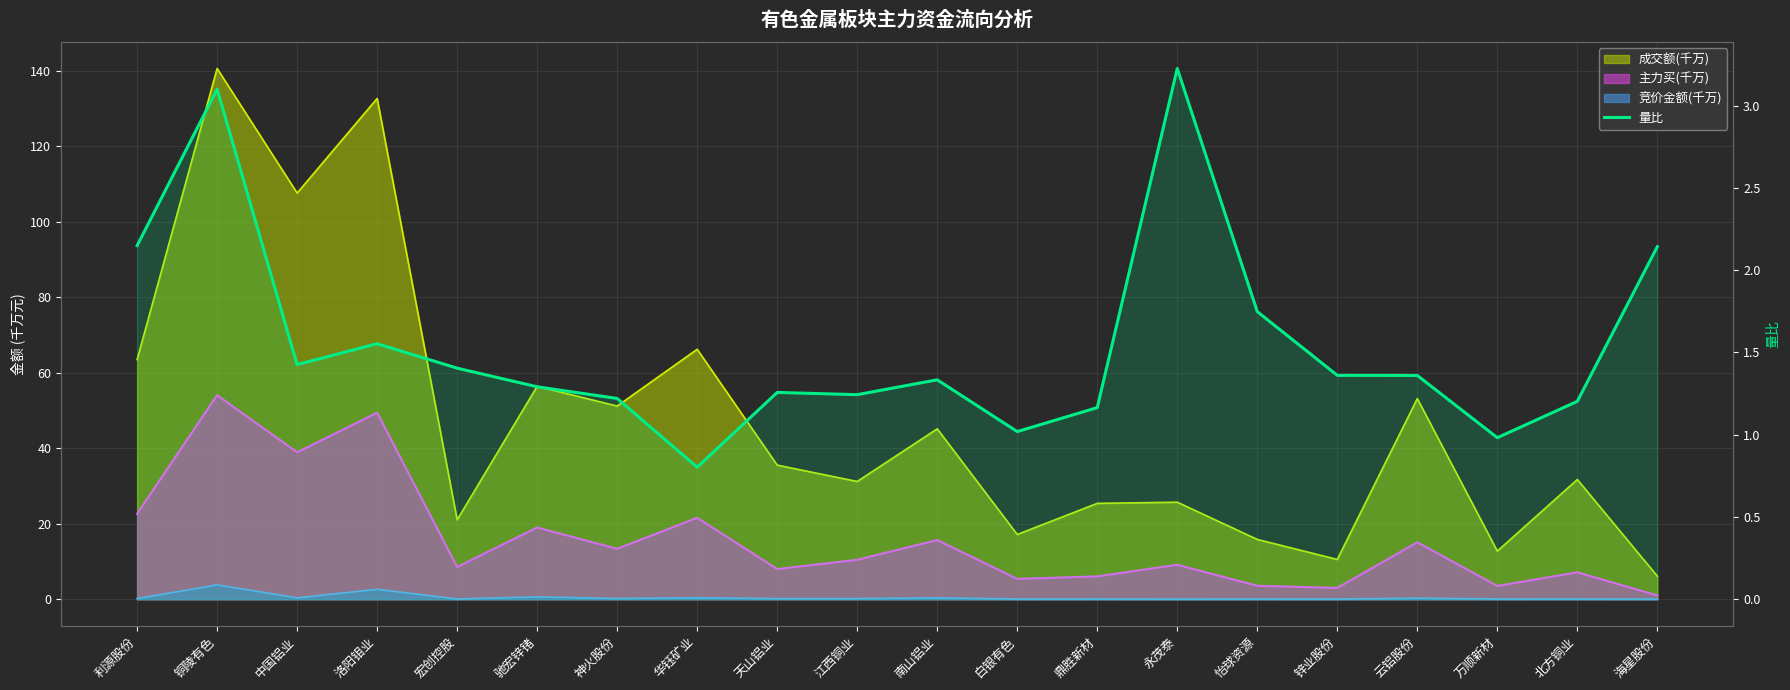

What position from the right is 宏创控股?

16